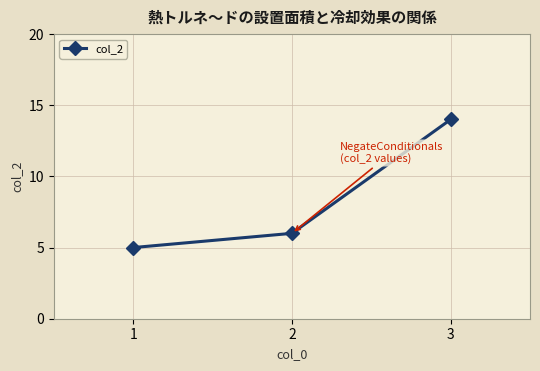

How many data points are less than 6?

1